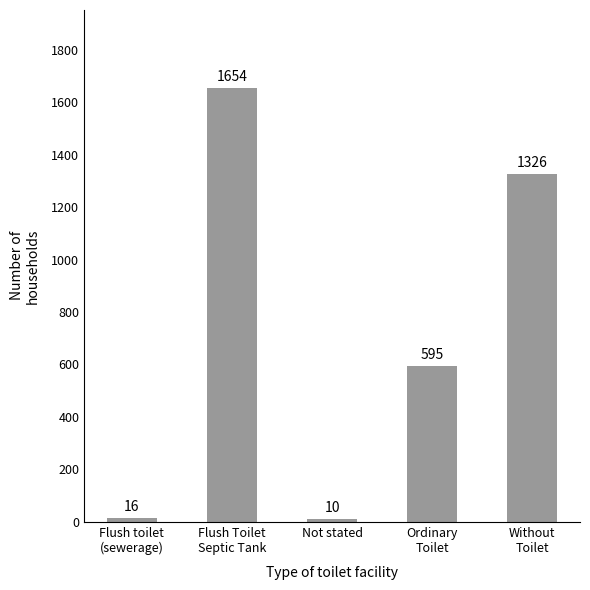

Where is the data nearest to the value 832?

Ordinary
Toilet